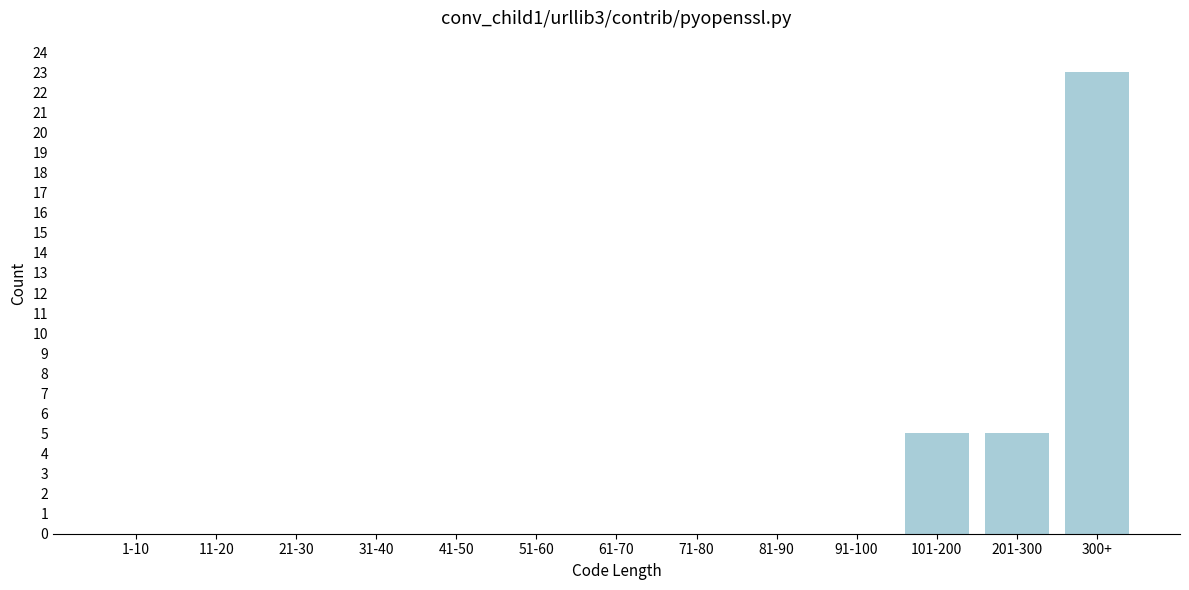

Reading left to right, extract all data points from this chart.

1-10=0	11-20=0	21-30=0	31-40=0	41-50=0	51-60=0	61-70=0	71-80=0	81-90=0	91-100=0	101-200=5	201-300=5	300+=23